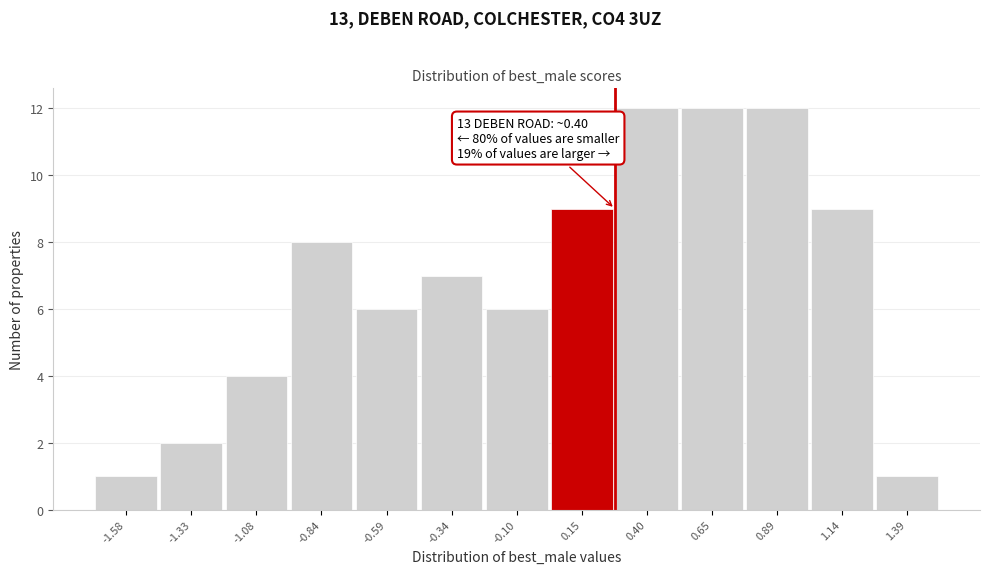

Reading left to right, transcribe all the data shown in this chart.

1	2	4	8	6	7	6	9	12	12	12	9	1